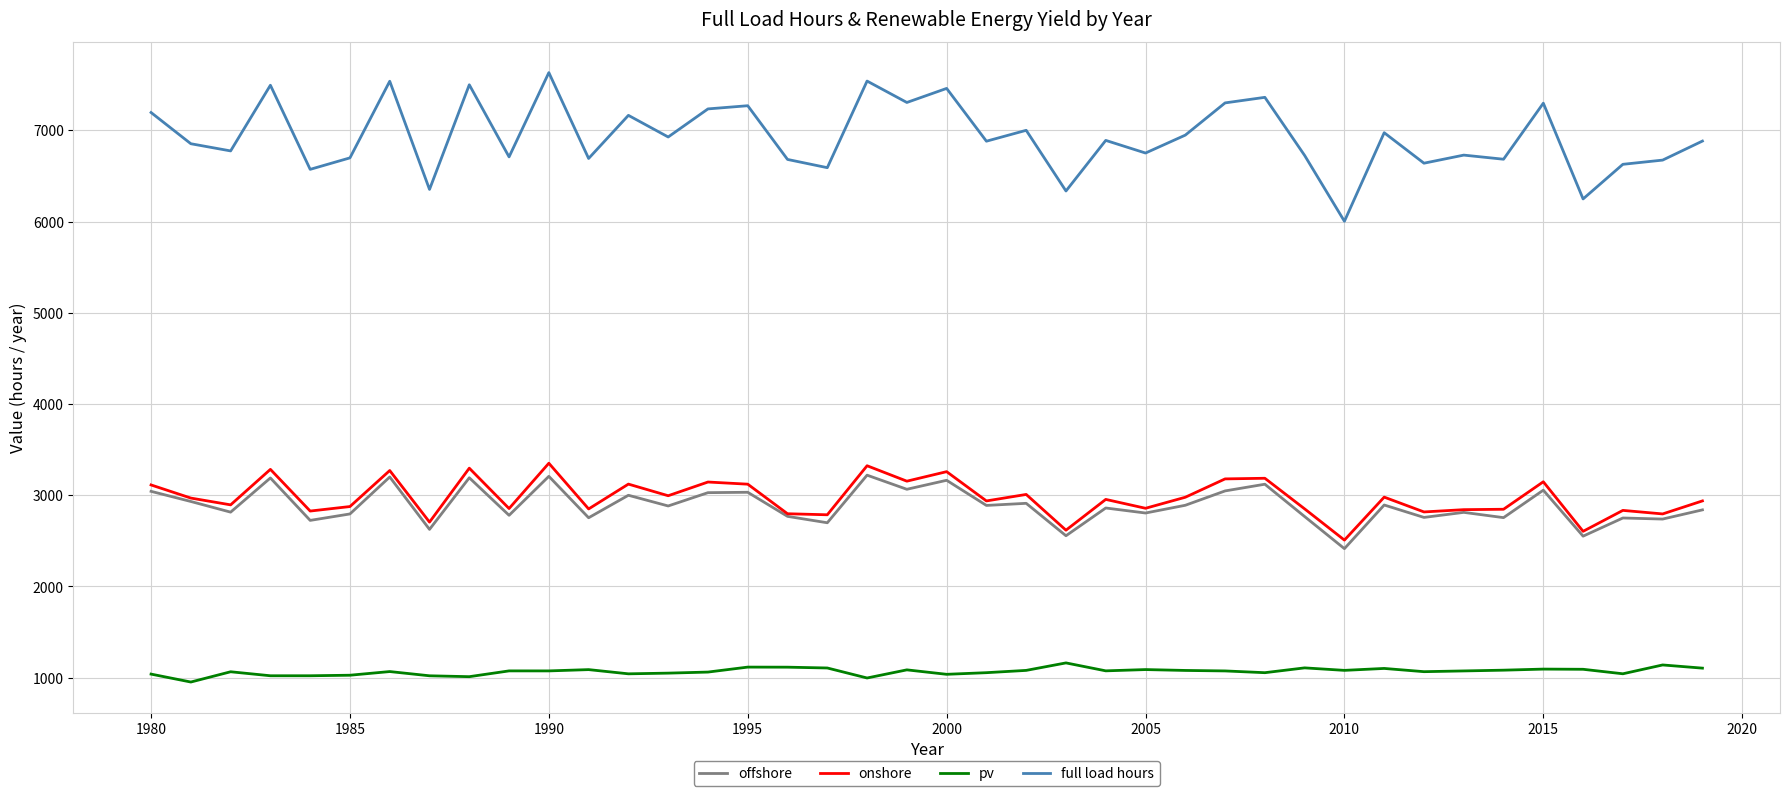

True or false: pv and offshore cross at least once.

False